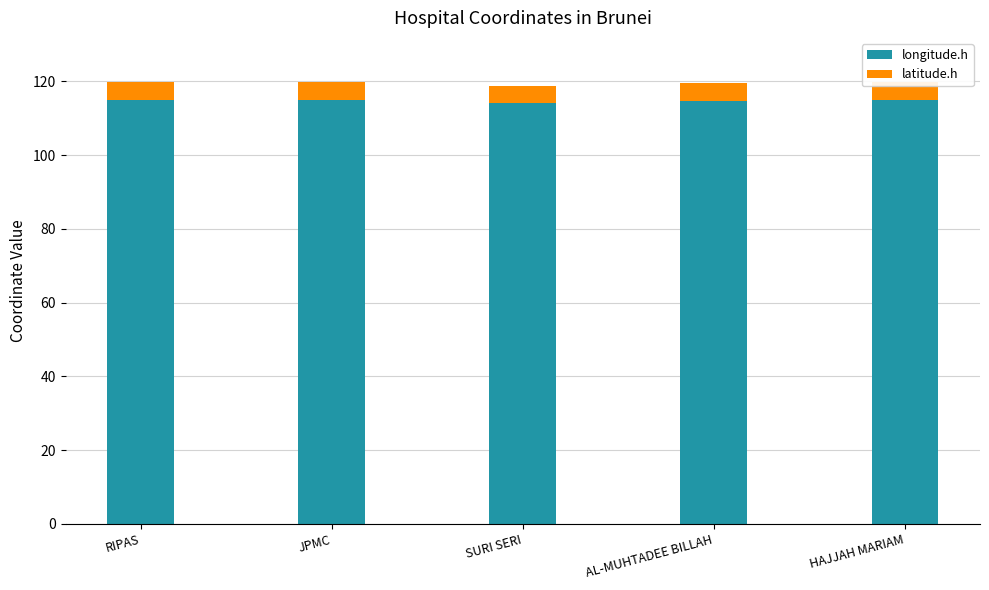

What are all the series names shown in the legend?

longitude.h, latitude.h